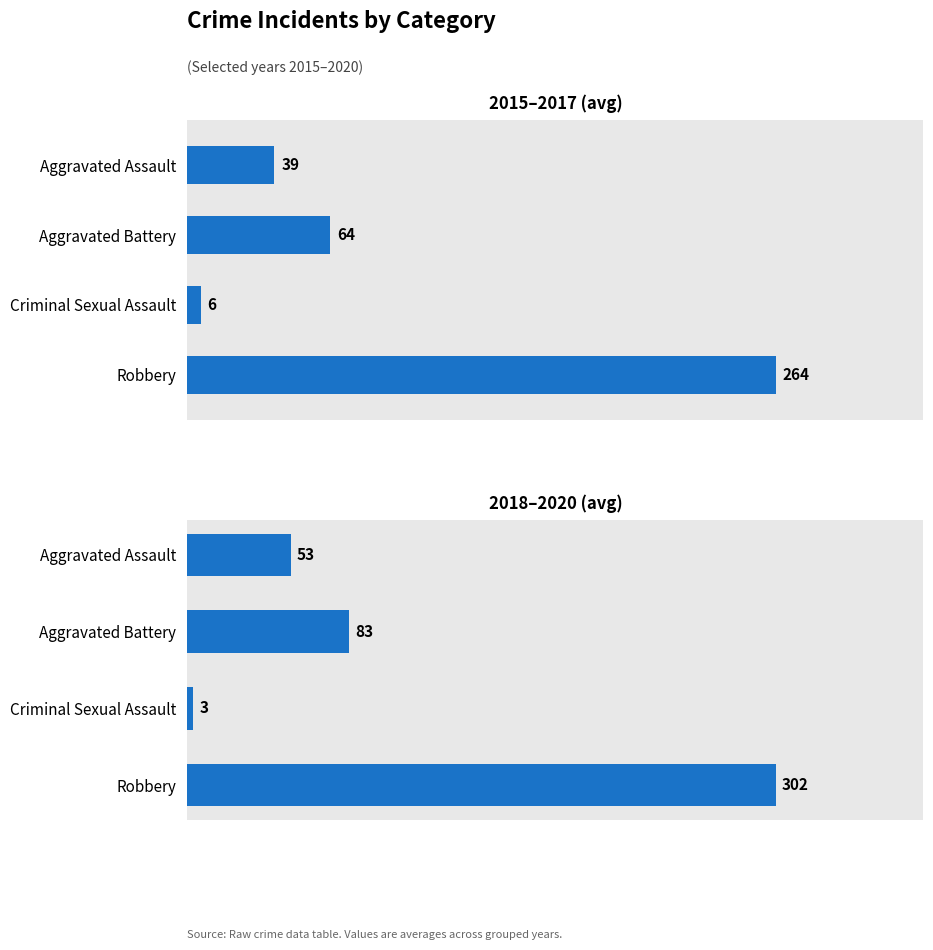

What is the difference between the highest and lowest values at Aggravated Assault?

14